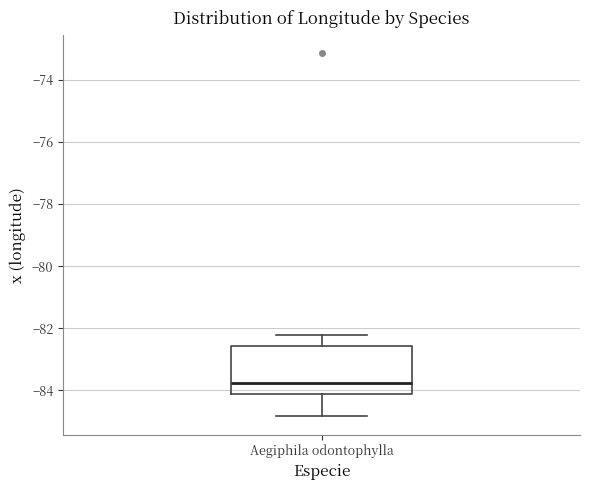

Transcribe this box plot: give where the median line is, the range the box spans, and where the two whiskers end, as read against the y-axis. The values are not printed on the chart, so give them approximately, as read against the axis.

median -83.8, box -84.2 to -82.6, whiskers -84.8 to -82.2